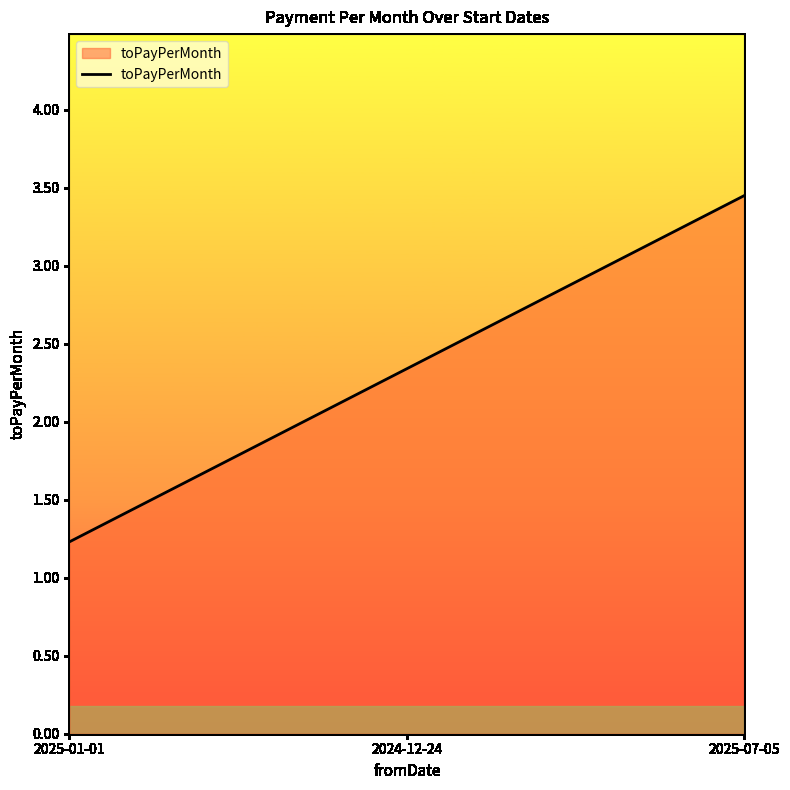

Is it true that the value at 2025-07-05 is 5.7?

False